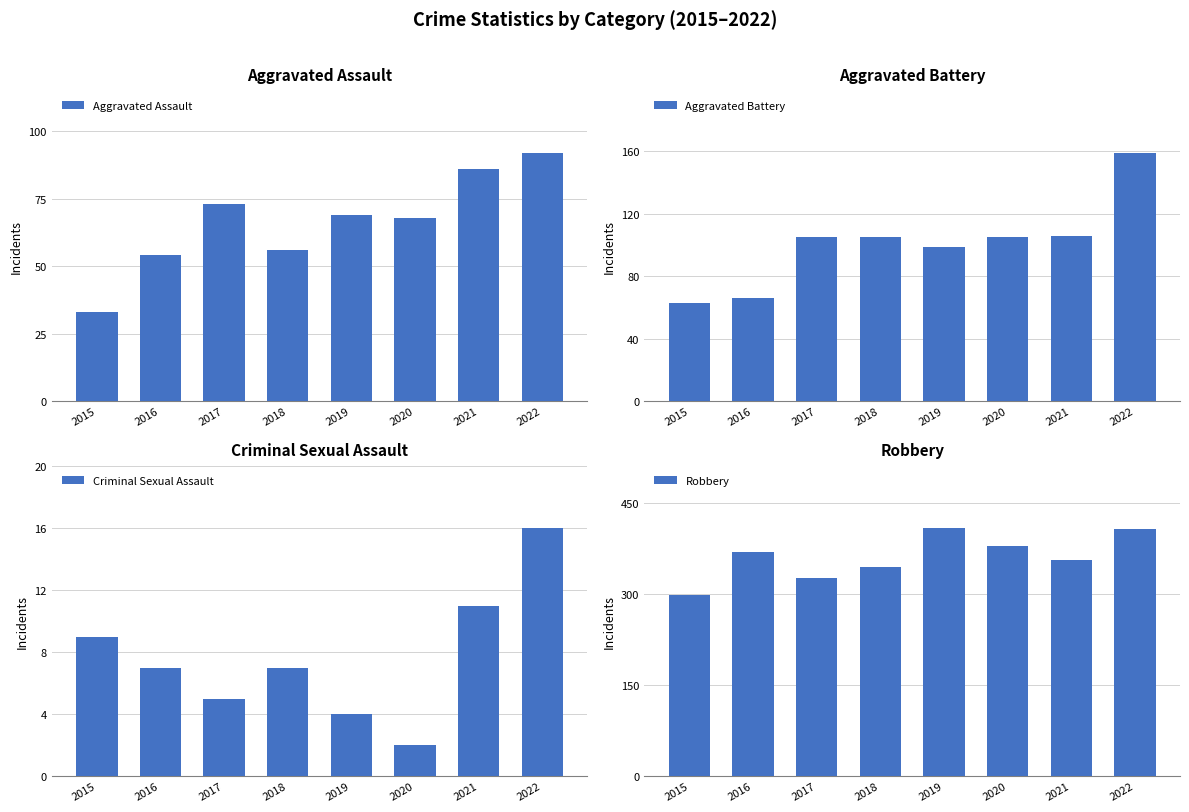

Between 2019 and 2022, which series saw the biggest shift?

Aggravated Battery